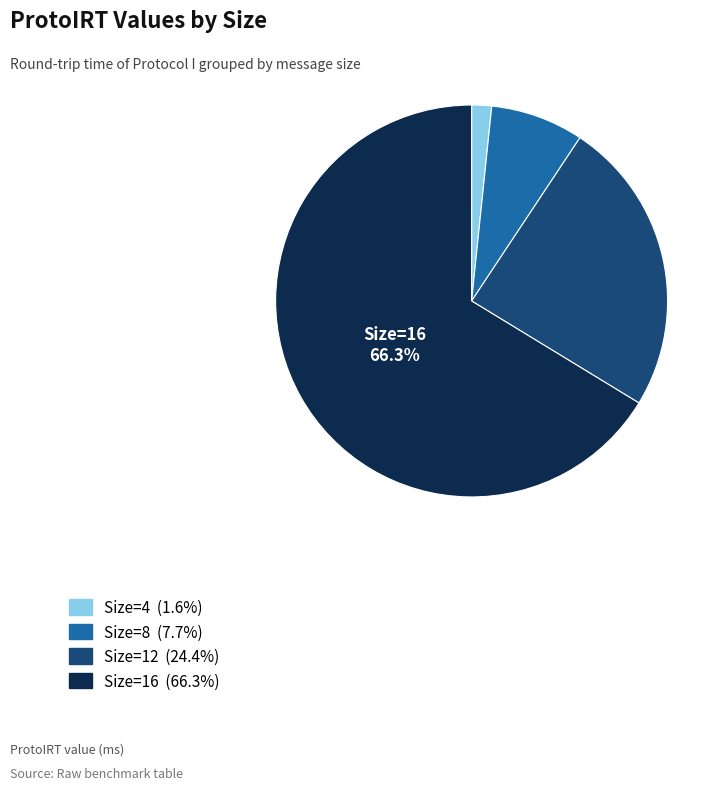

Is there any slice that represents more than half of the pie?

Yes